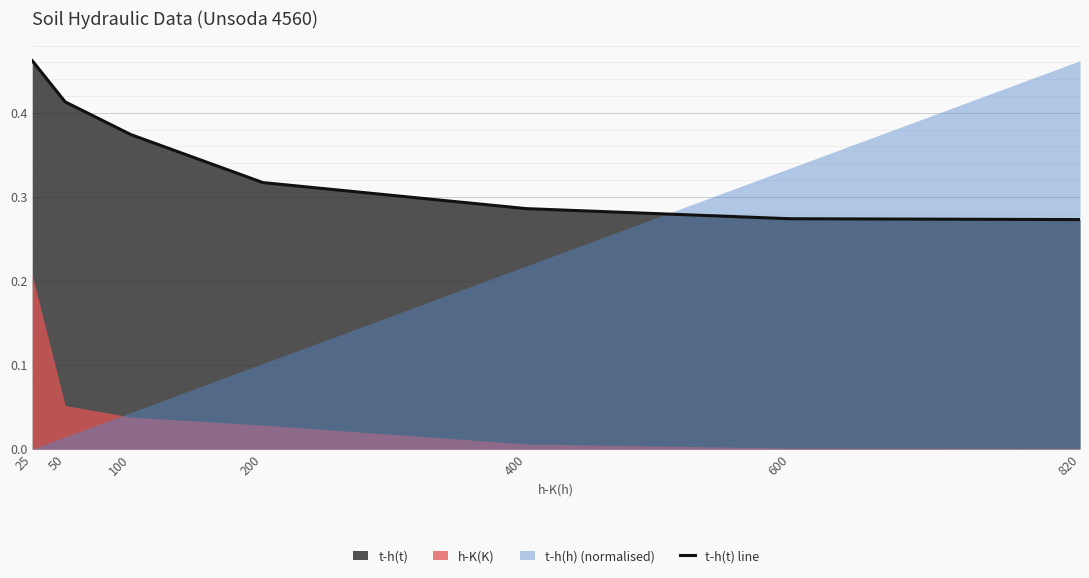

True or false: there are more than 1 points higher than both neighbors.

False